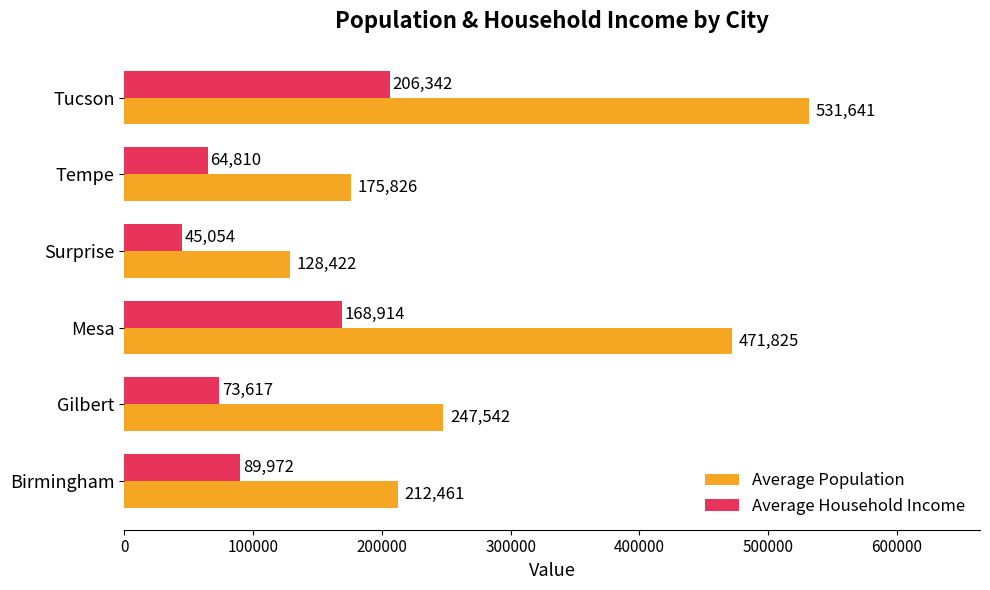

What are all the series names shown in the legend?

Average Population, Average Household Income